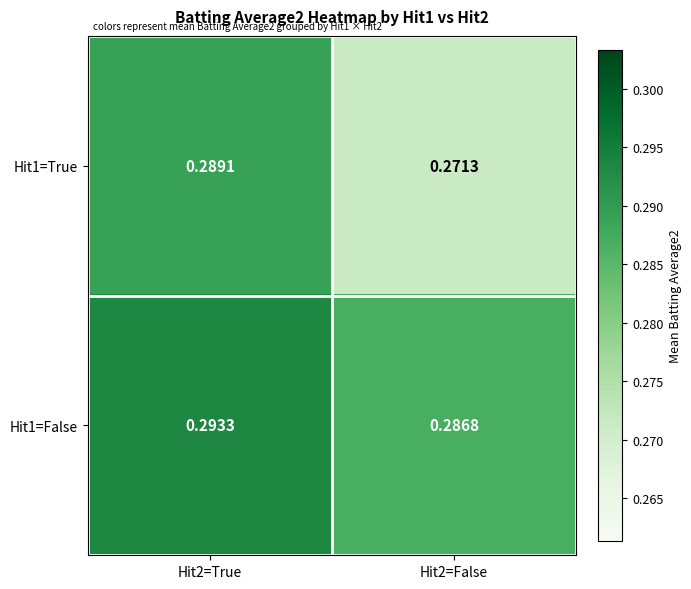

Is the value of Hit1=False at Hit2=True greater than the value of Hit1=True at Hit2=True?

Yes